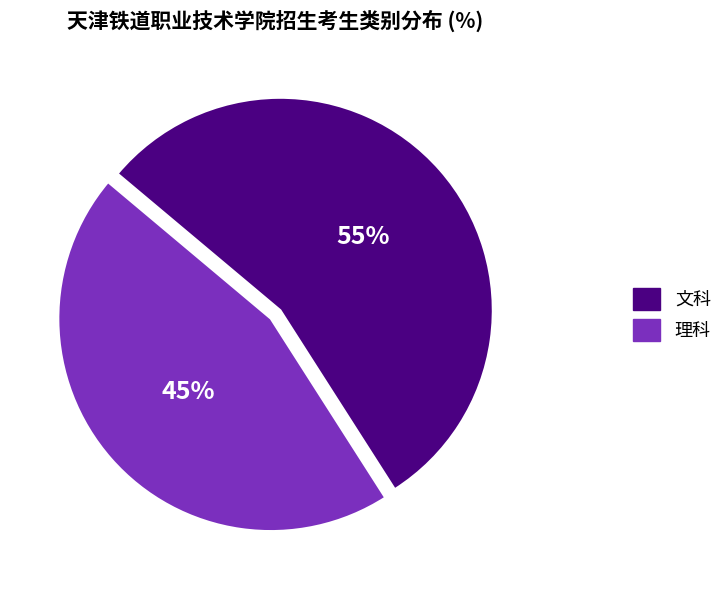

What percentage is the 文科 slice, to the nearest percent?

55%